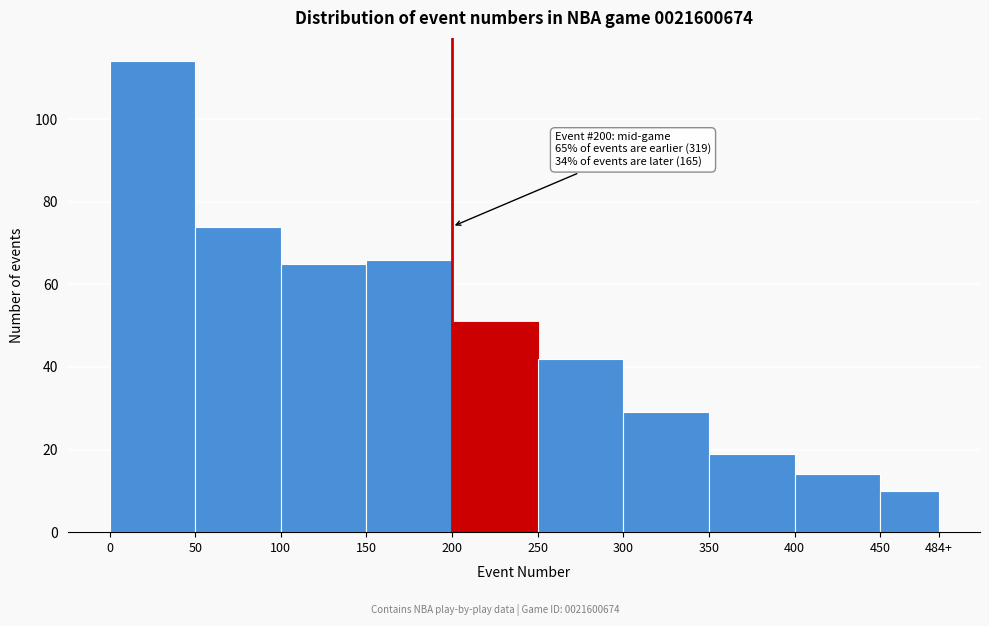

Reading right to left, extract all data points from this chart.

450=10	400=14	350=19	300=29	250=42	200=51	150=66	100=65	50=74	0=114